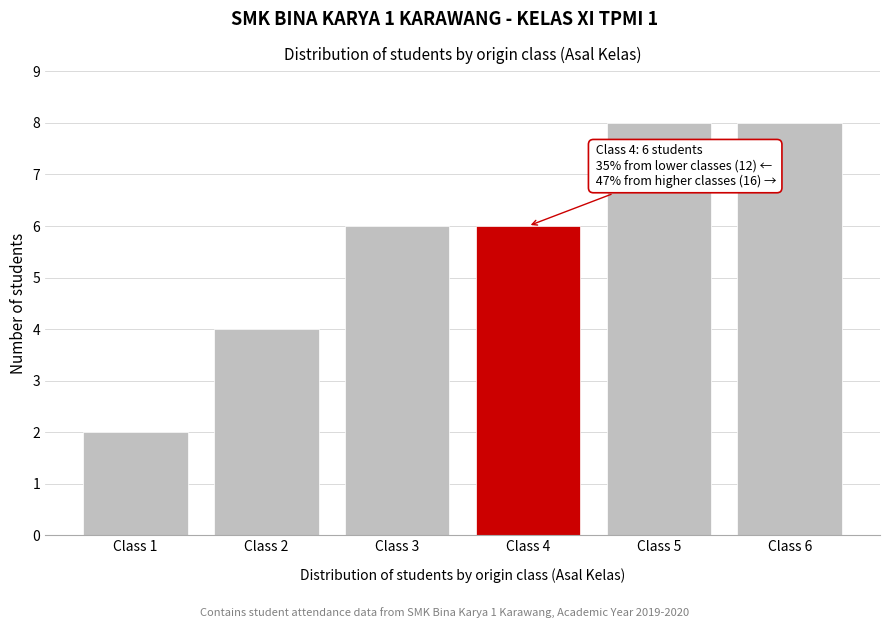

Reading right to left, list all the values displayed in this chart.

8	8	6	6	4	2